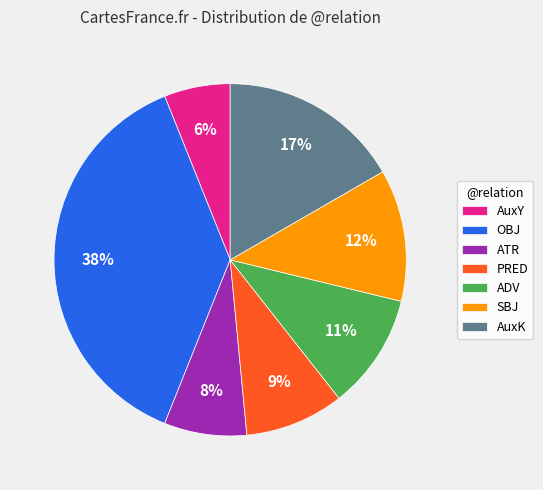

Approximately how many times larger is the value at PRED compared to AuxK?

0.5